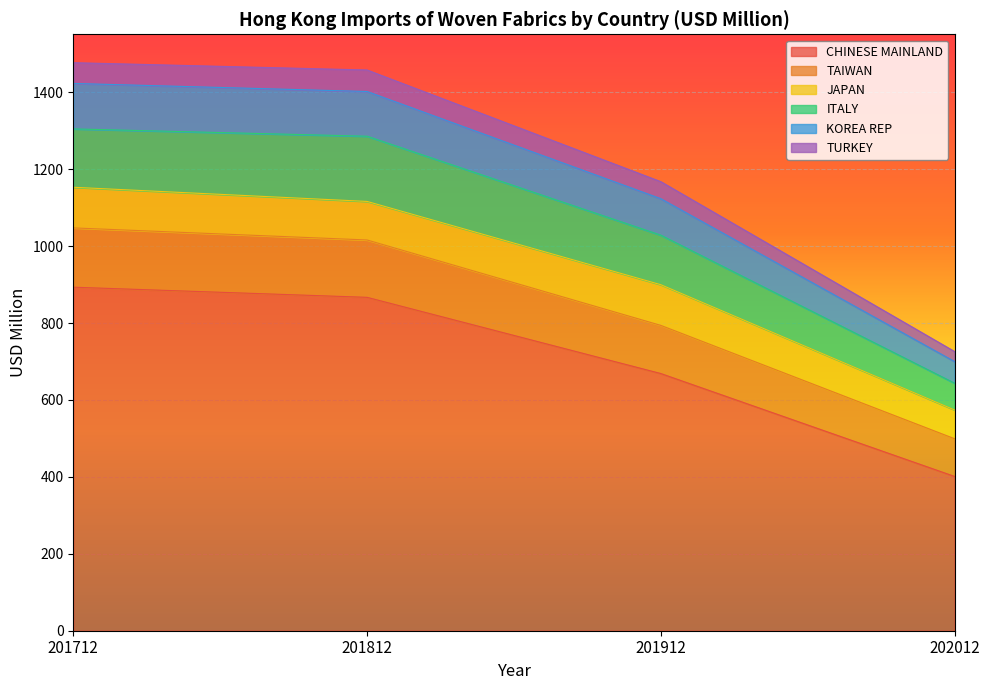

Count the number of categories in the chart.

4